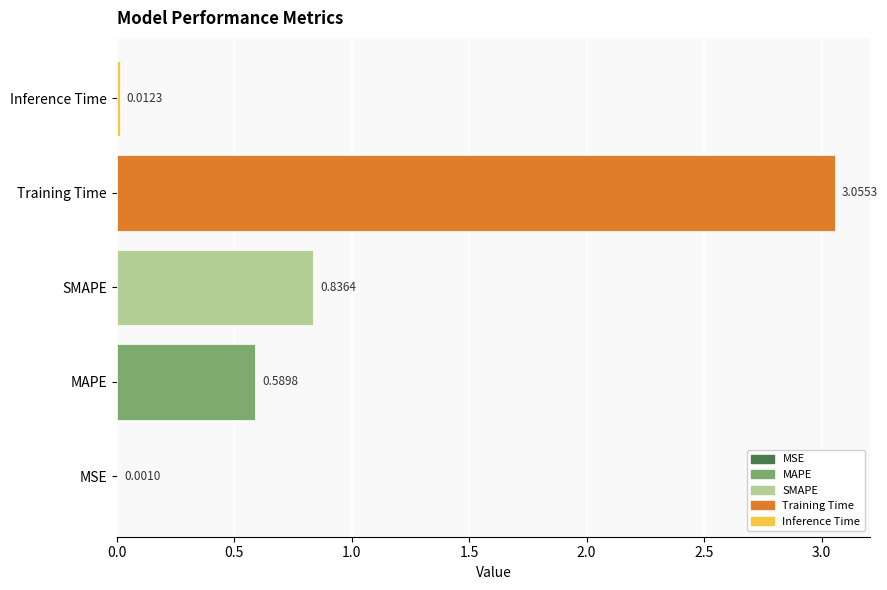

Are the bars horizontal?

Yes